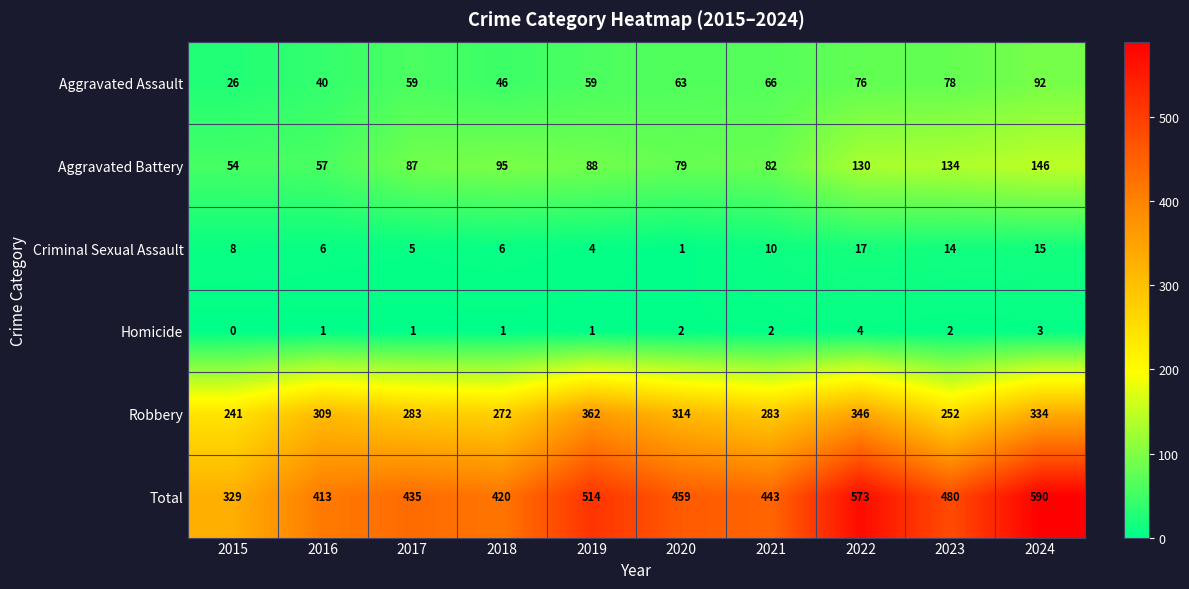

Count the number of data series in this chart.

6